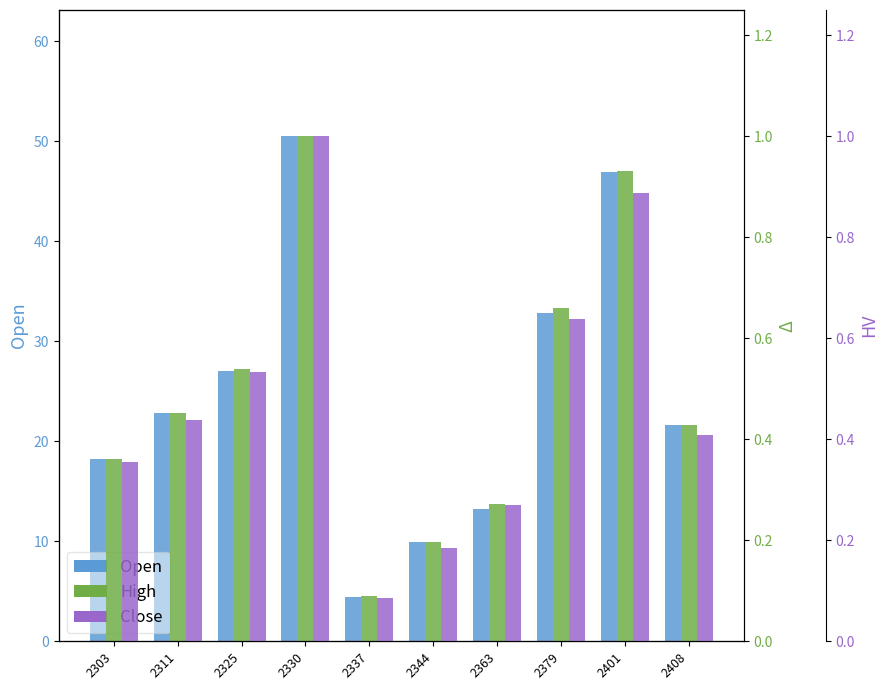

What is the difference between the Close values at 2337 and 2303?

0.3